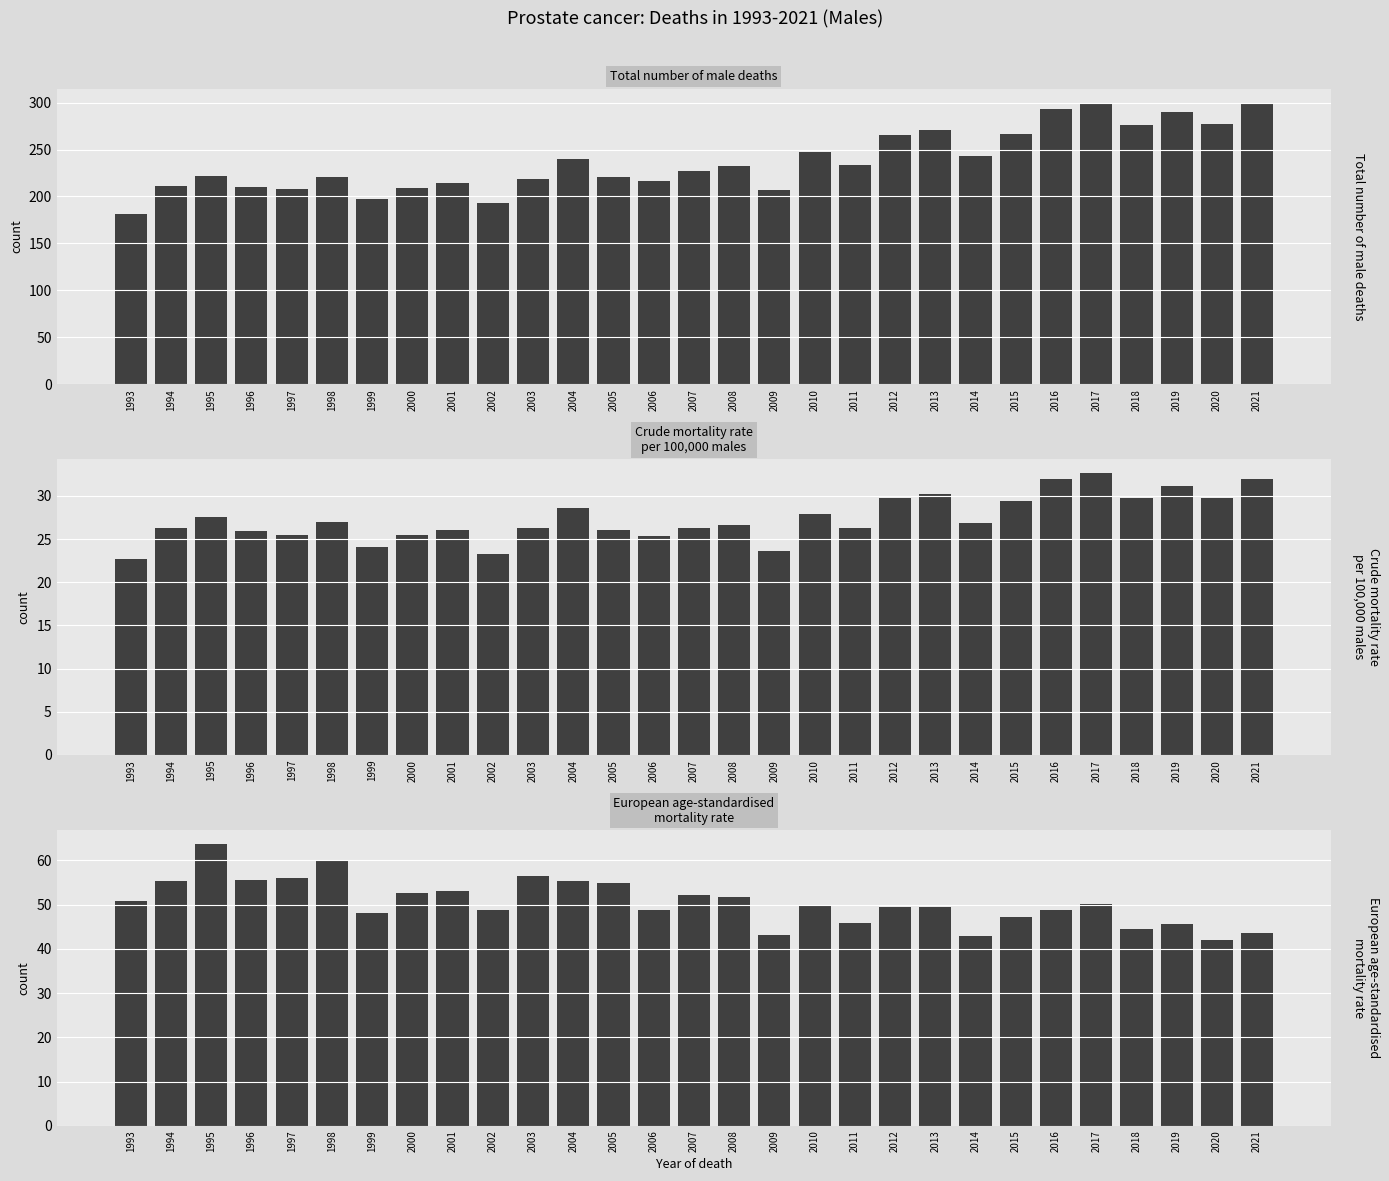

Reading left to right, what are all the values shown in this chart?

Total number of male deaths: 1993=181.0	1994=211.0	1995=222.0	1996=210.0	1997=208.0	1998=221.0	1999=197.0	2000=209.0	2001=214.0	2002=193.0	2003=219.0	2004=240.0	2005=221.0	2006=217.0	2007=227.0	2008=232.0	2009=207.0	2010=247.0	2011=234.0	2012=266.0	2013=271.0	2014=243.0	2015=267.0	2016=293.0	2017=300.0	2018=276.0	2019=290.0	2020=277.0	2021=300.0
Crude mortality rate
per 100,000 males: 1993=22.7	1994=26.3	1995=27.6	1996=25.9	1997=25.5	1998=27.0	1999=24.1	2000=25.5	2001=26.0	2002=23.3	2003=26.3	2004=28.6	2005=26.1	2006=25.4	2007=26.3	2008=26.6	2009=23.6	2010=27.9	2011=26.3	2012=29.7	2013=30.2	2014=26.9	2015=29.4	2016=32.0	2017=32.6	2018=29.8	2019=31.1	2020=29.7	2021=32.0
European age-standardised
mortality rate: 1993=50.8	1994=55.3	1995=63.7	1996=55.5	1997=56.1	1998=60.0	1999=48.2	2000=52.6	2001=53.0	2002=48.8	2003=56.4	2004=55.3	2005=54.9	2006=48.8	2007=52.2	2008=51.7	2009=43.1	2010=49.6	2011=45.9	2012=49.4	2013=49.4	2014=43.0	2015=47.1	2016=48.8	2017=50.1	2018=44.5	2019=45.6	2020=42.1	2021=43.6